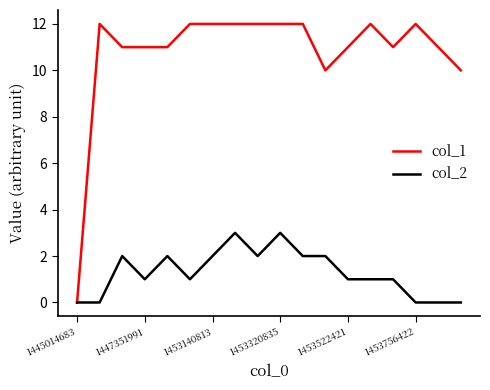

Rank the series by their maximum value, from highest to lowest.

col_1, col_2